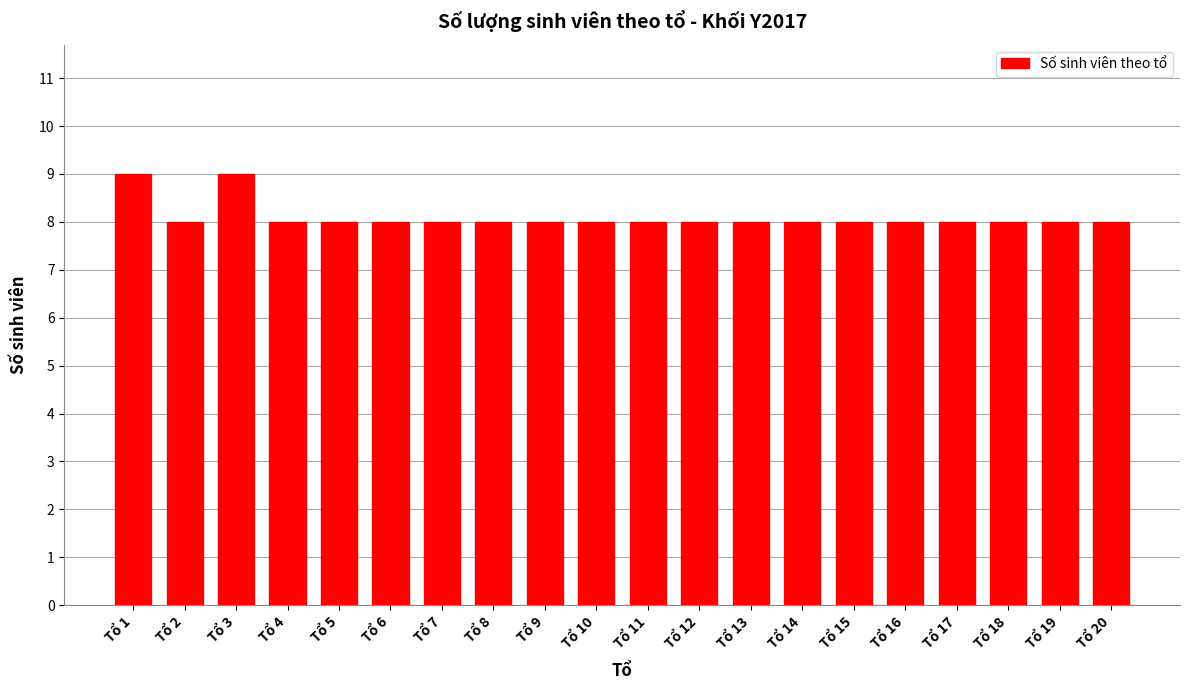

Approximately how many times larger is the value at Tổ 4 compared to Tổ 1?

0.9